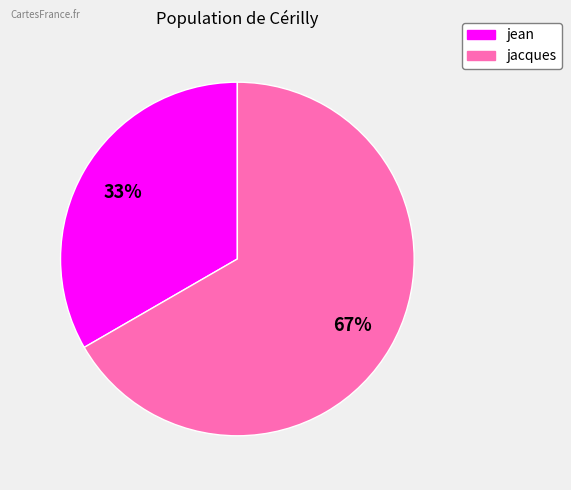

Which slice is the largest?

jacques